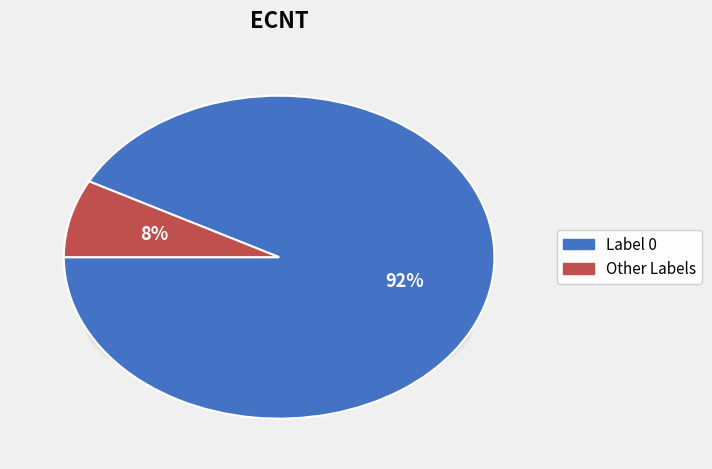

How many segments does this pie chart have?

2